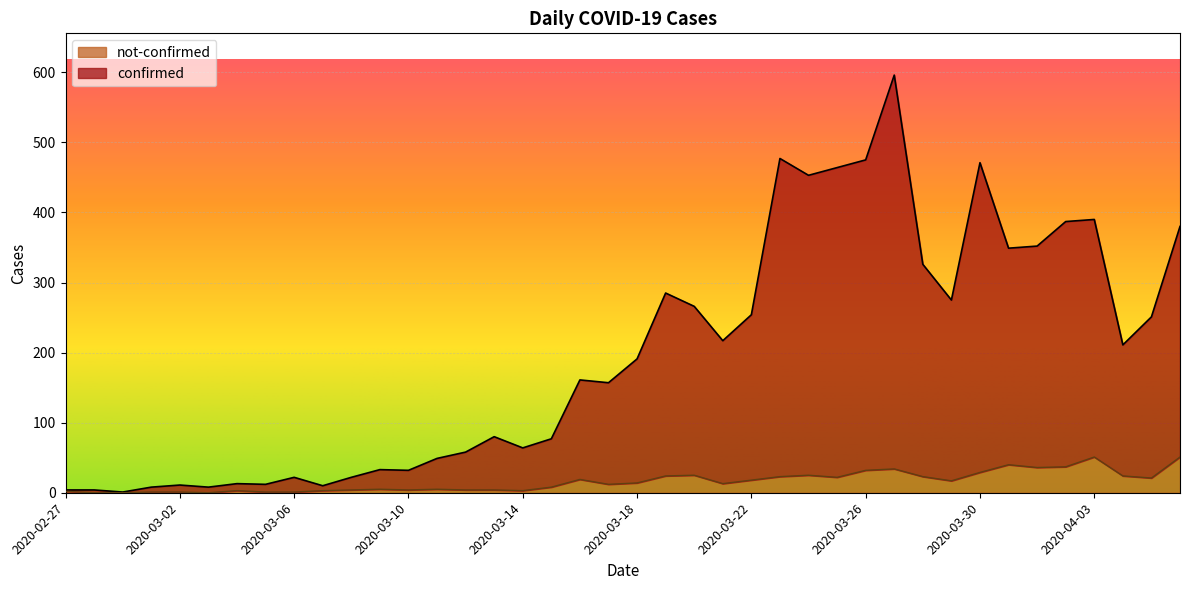

How many categories are shown in the chart?

40